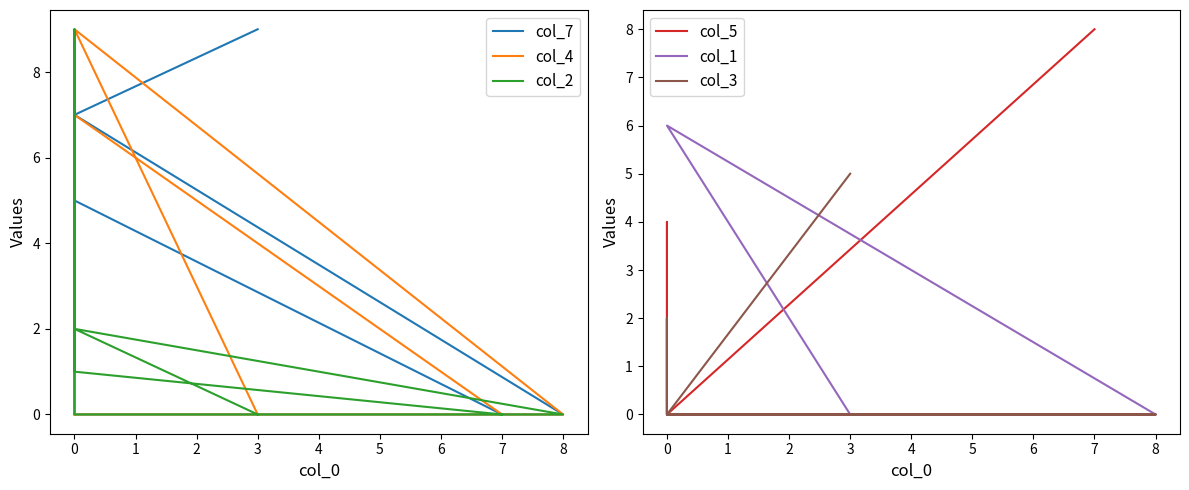

Does the chart have visible grid lines?

No